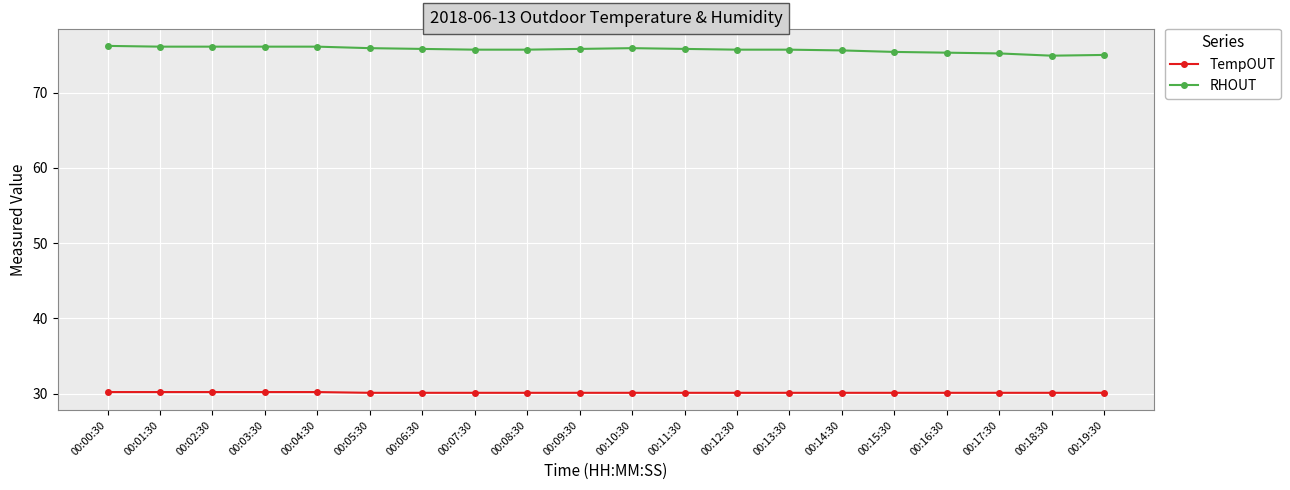

What is the spread (max minus min) of values at 00:18:30?

44.8